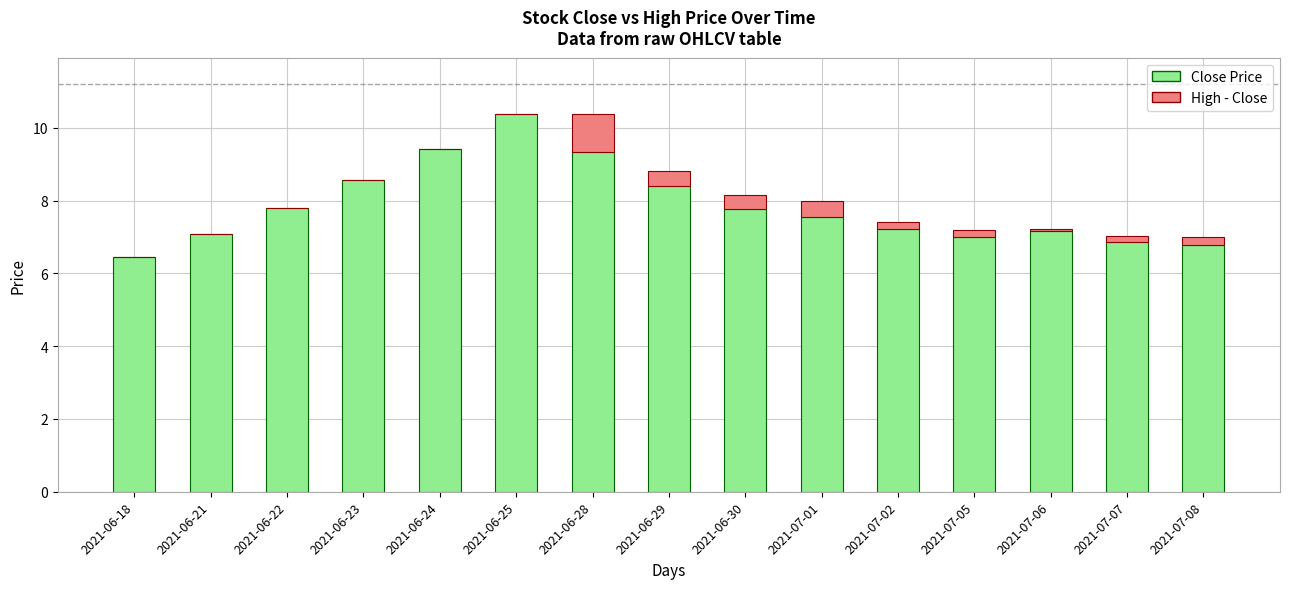

Are the bars horizontal?

No